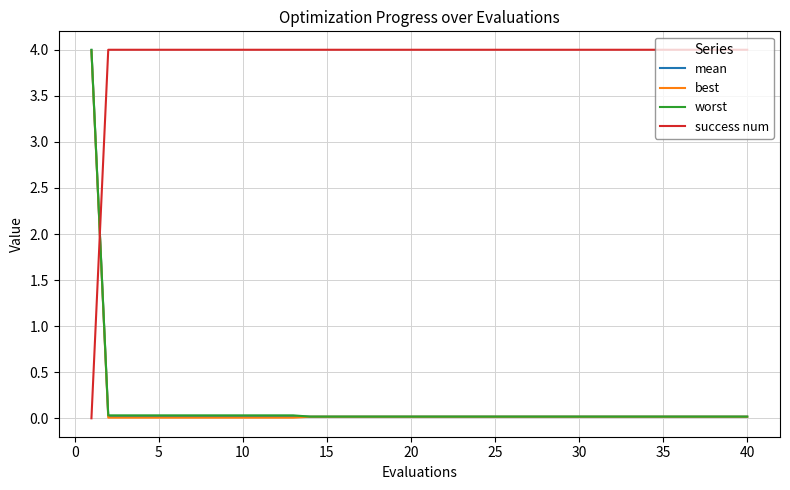

What is the maximum value for worst?

4.0